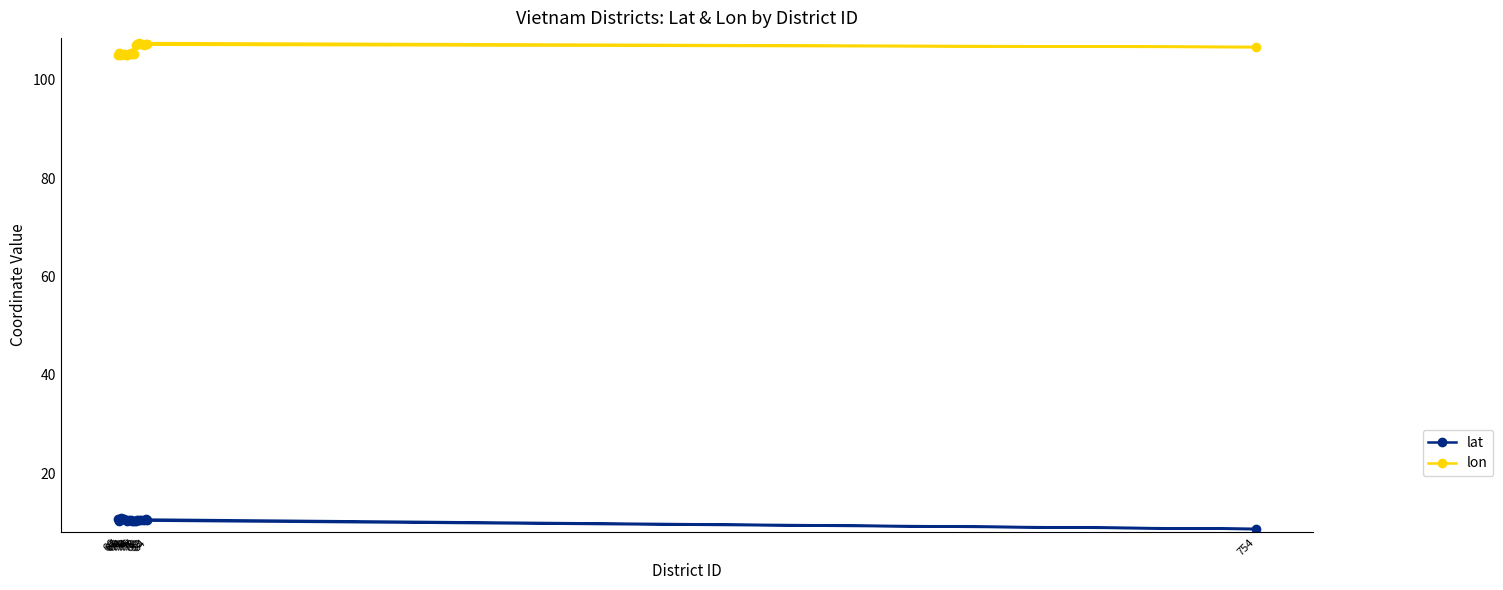

Is the value of lat at 84 greater than the value of lon at 754?

No